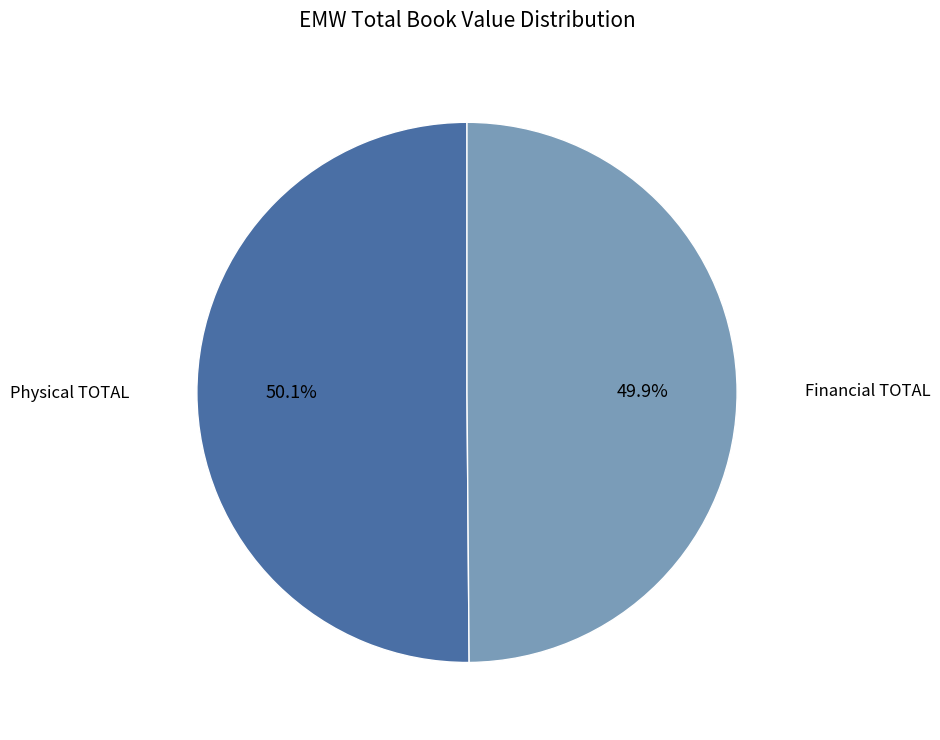

Does any single category account for the majority?

Yes